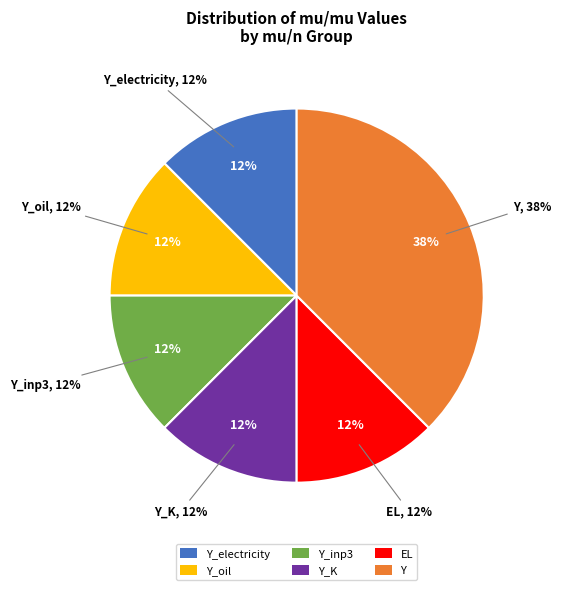

Which category has the smallest portion of the pie?

Y_electricity